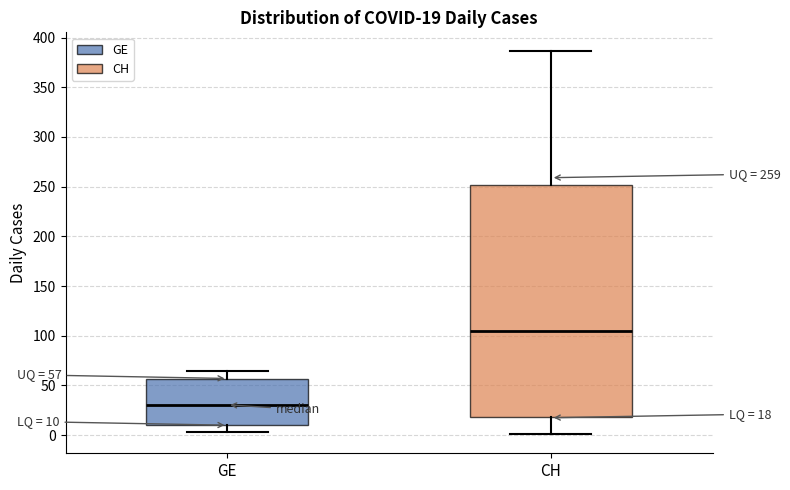

Comparing the boxes themselves (not the whiskers), which one is the tallest?

CH